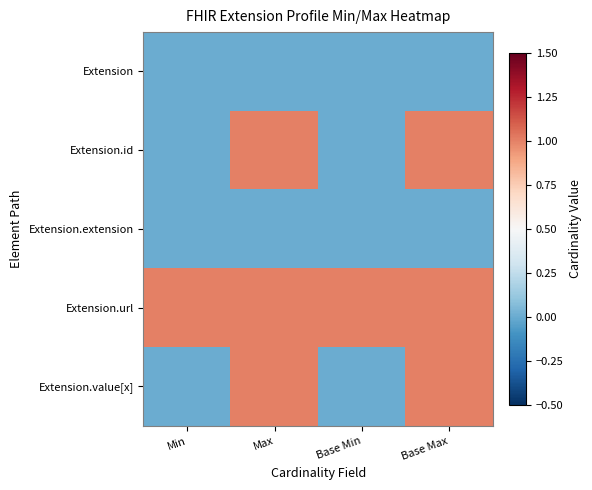

Between Max and Base Min, which is larger?

Max